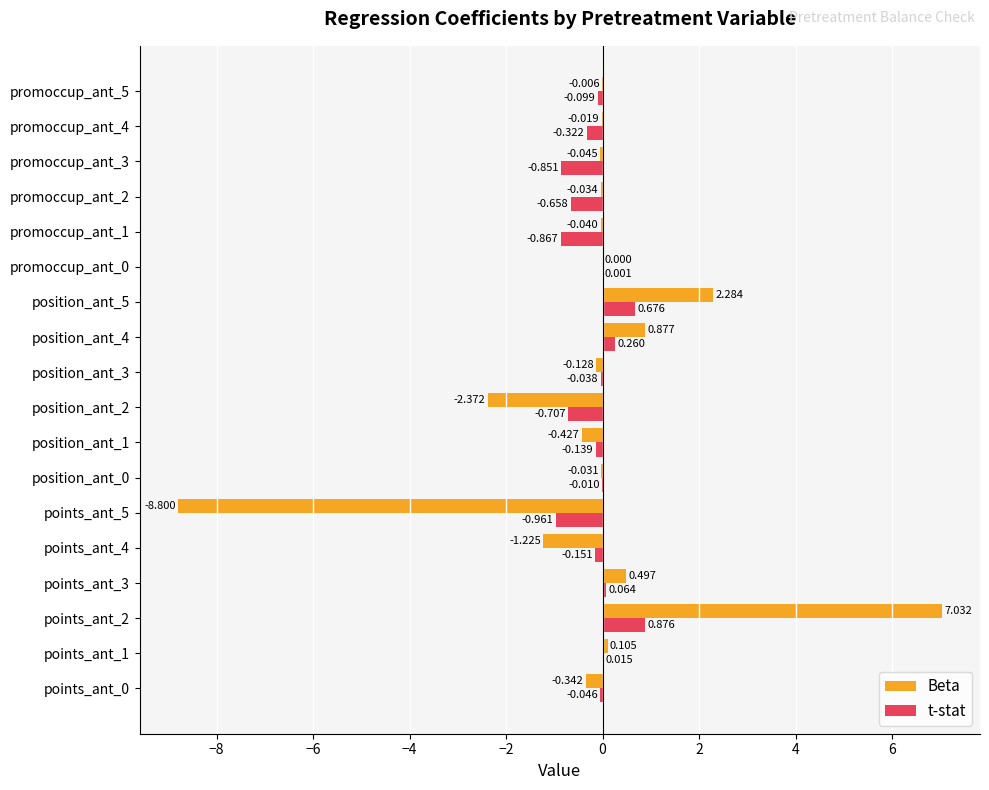

Between points_ant_0 and promoccup_ant_5, which series saw the biggest shift?

Beta